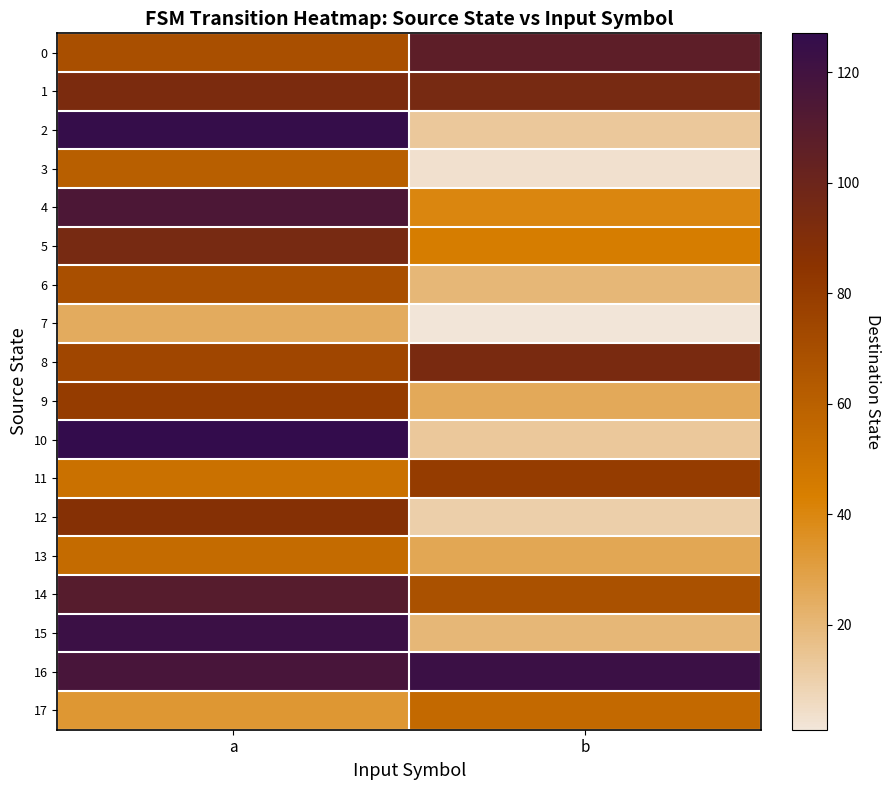

What is the difference between the highest and lowest values at a?

102